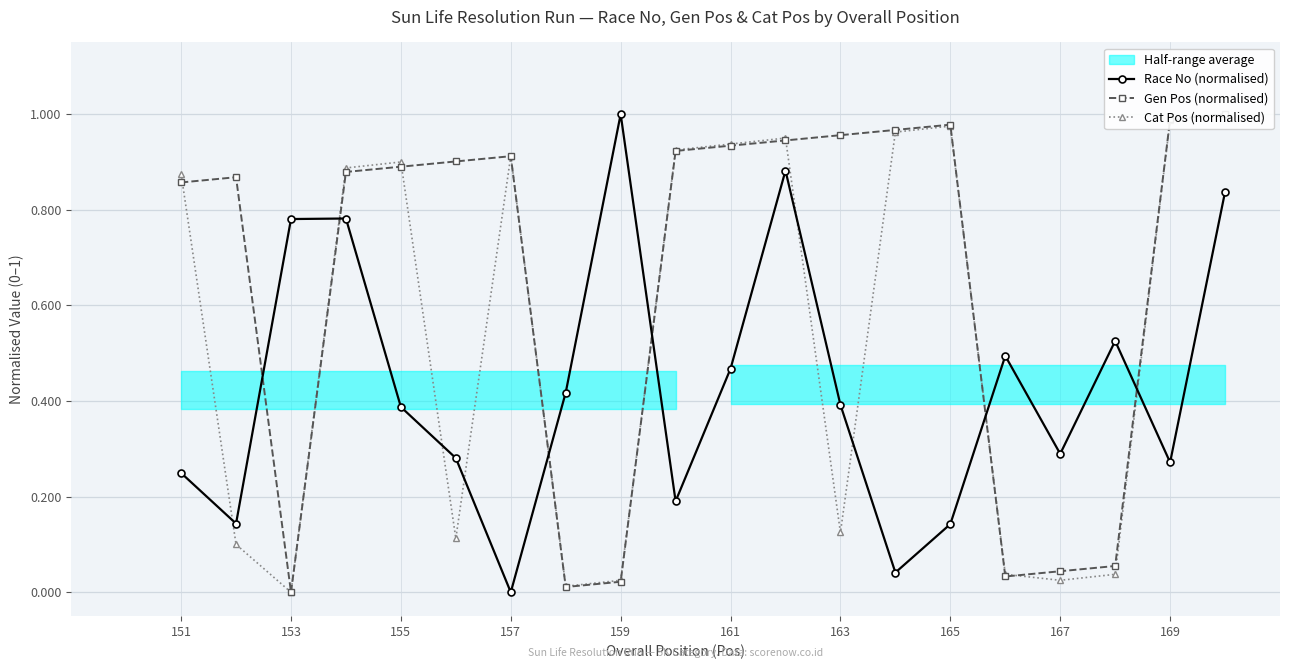

Rank the series by their average value, from lowest to highest.

Race No (normalised), Cat Pos (normalised), Gen Pos (normalised)